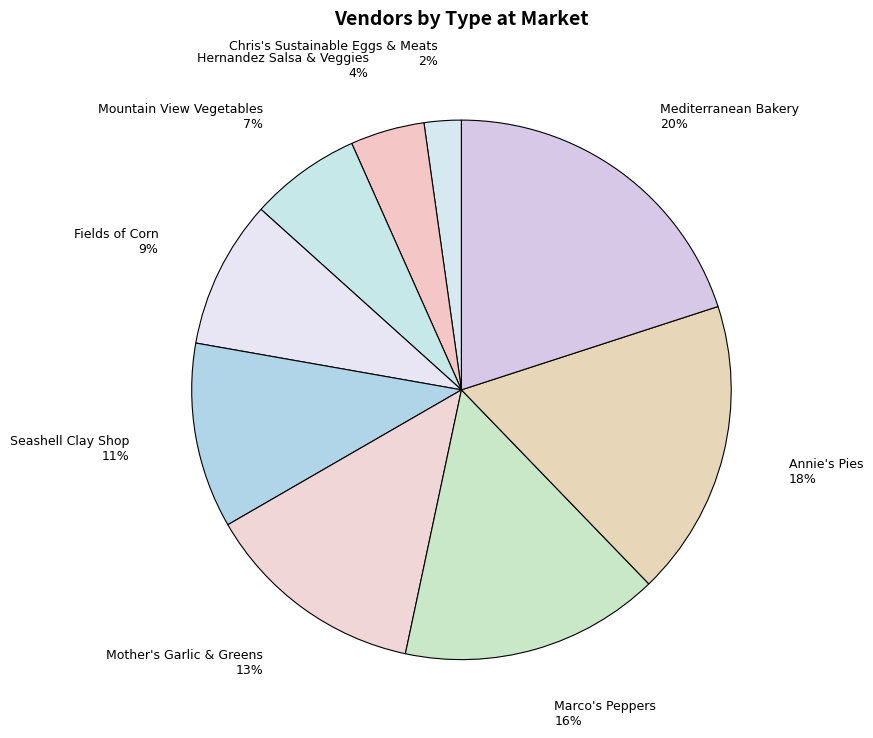

Combined, do Seashell Clay Shop and Mountain View Vegetables account for over 50%?

No